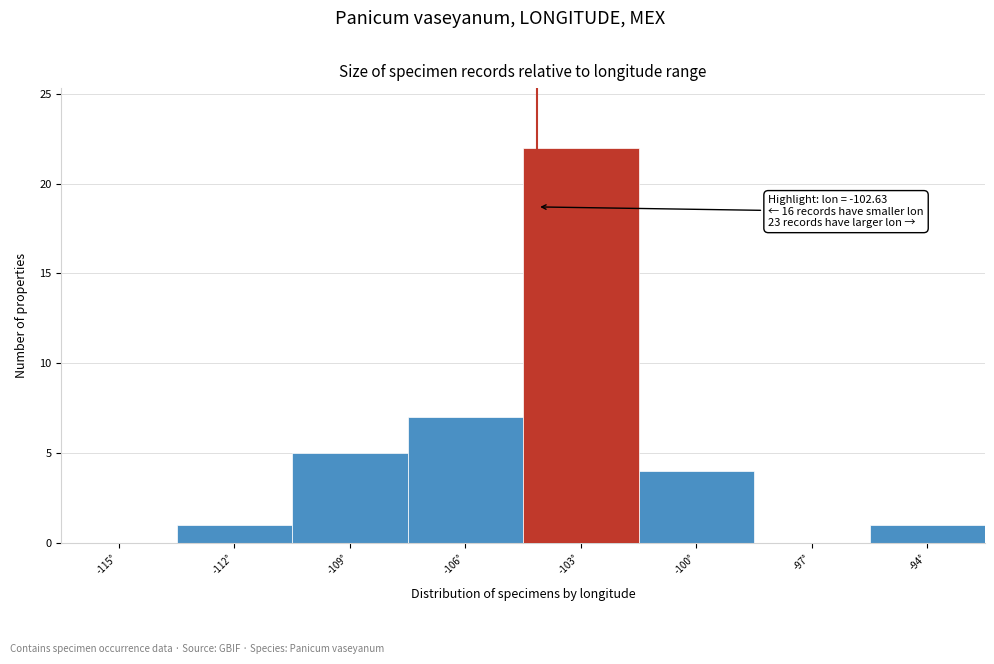

Reading left to right, transcribe all the data shown in this chart.

-115°=0	-112°=1	-109°=5	-106°=7	-103°=22	-100°=4	-97°=0	-94°=1